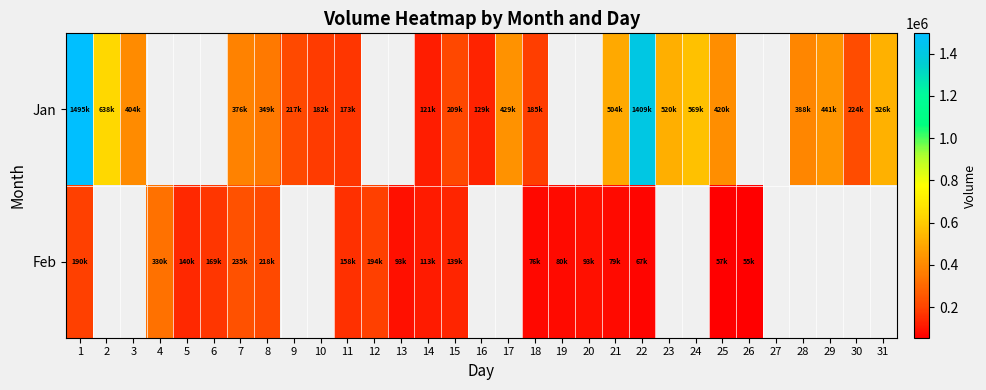

How many values in Feb are above zero?

18